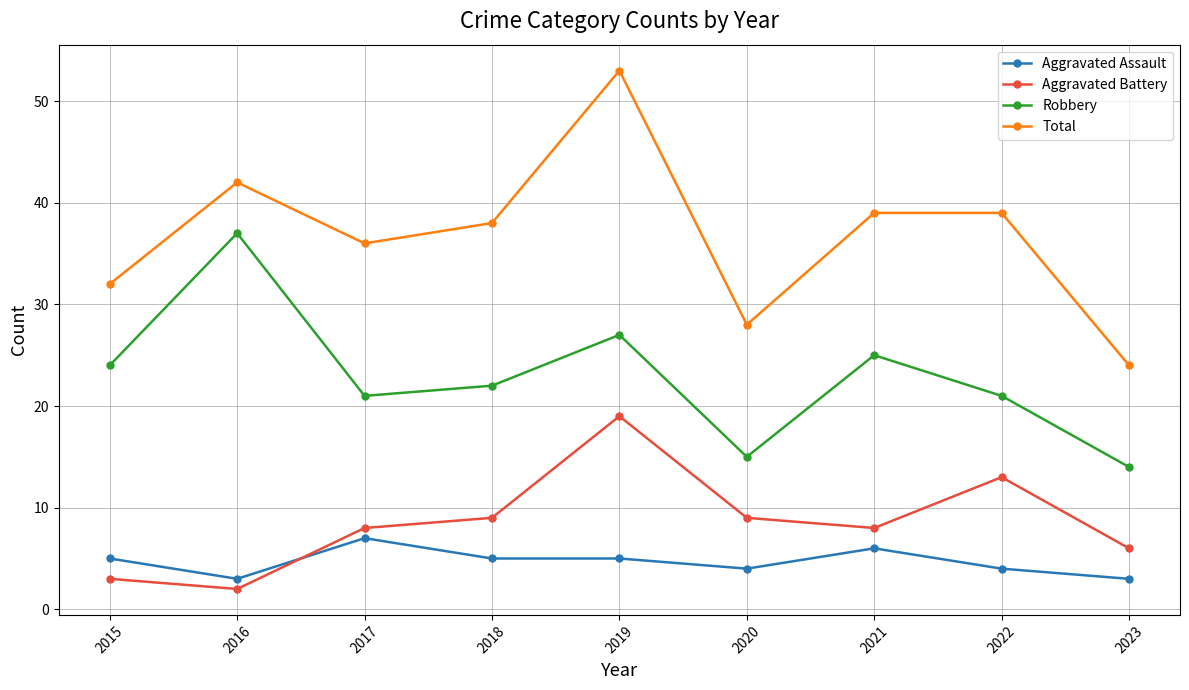

What is the greatest value displayed?

53